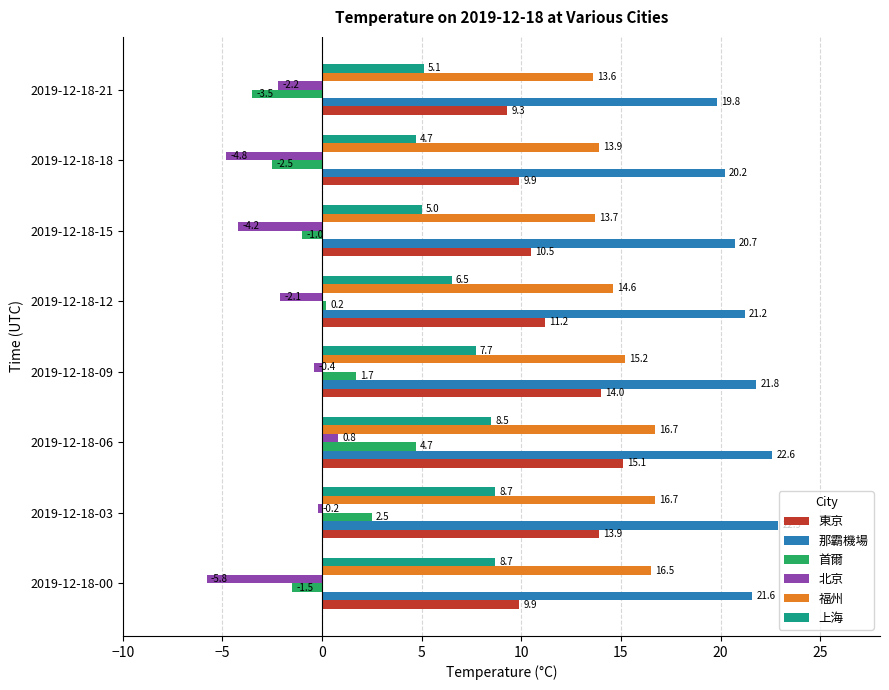

What is the difference between the second highest and minimum values in the 東京 series?

4.7